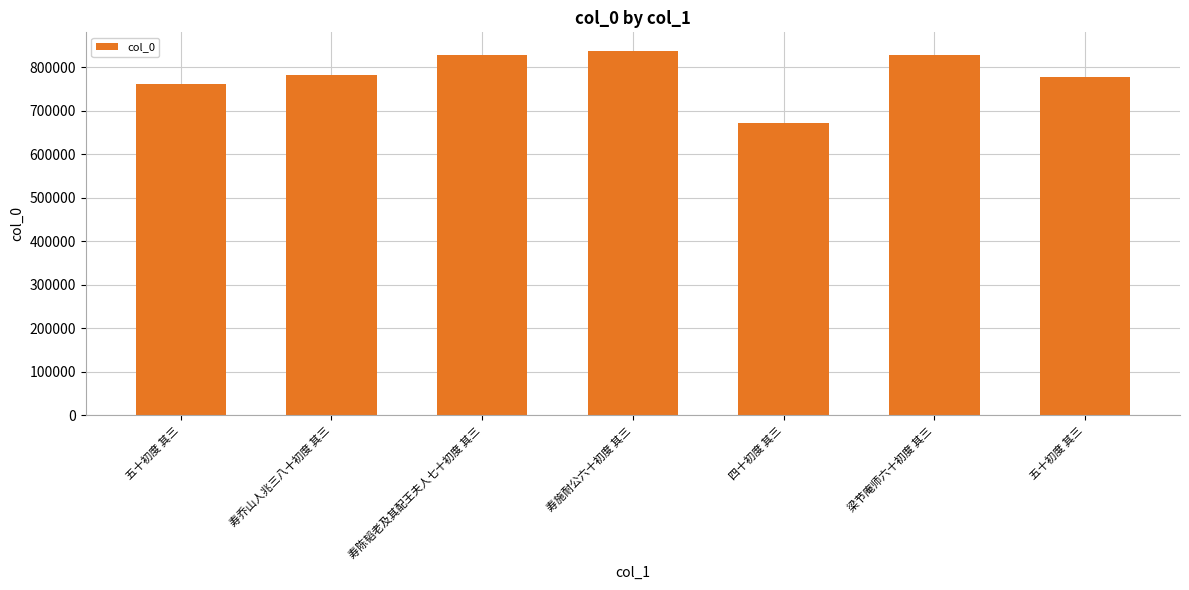

Does the chart contain any negative values?

No